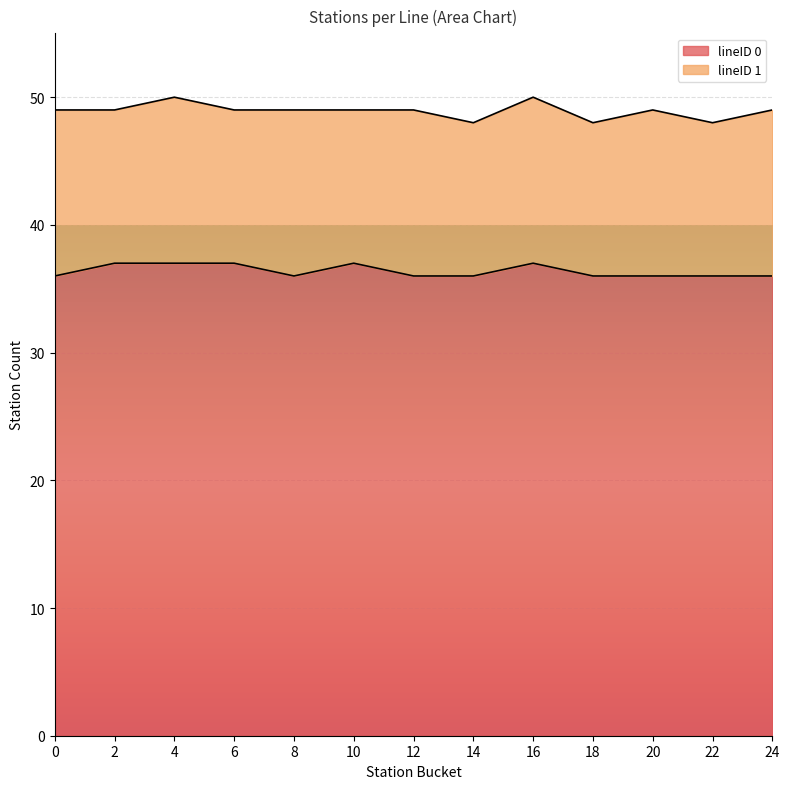

Count the values in the range 36 to 37.

13